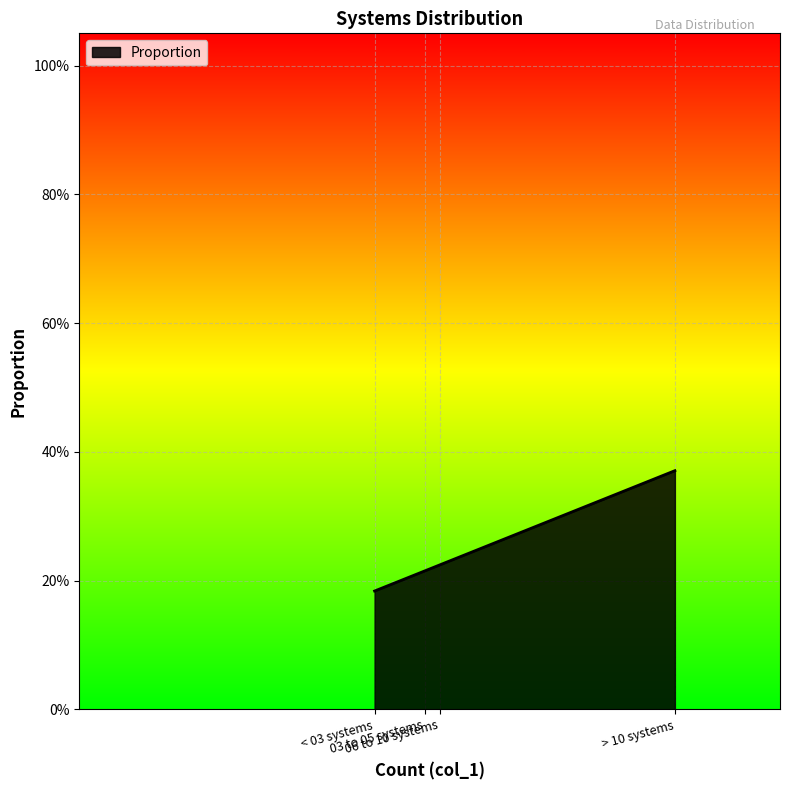

The value at > 10 systems is 0.1. True or false?

False